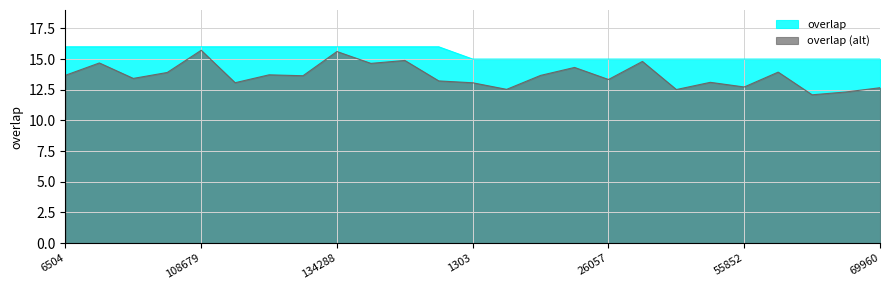

Count the number of data series in this chart.

2